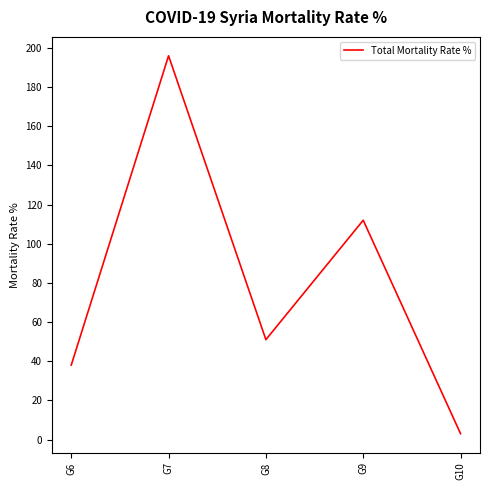

Is it true that the value at G8 is 51?

True